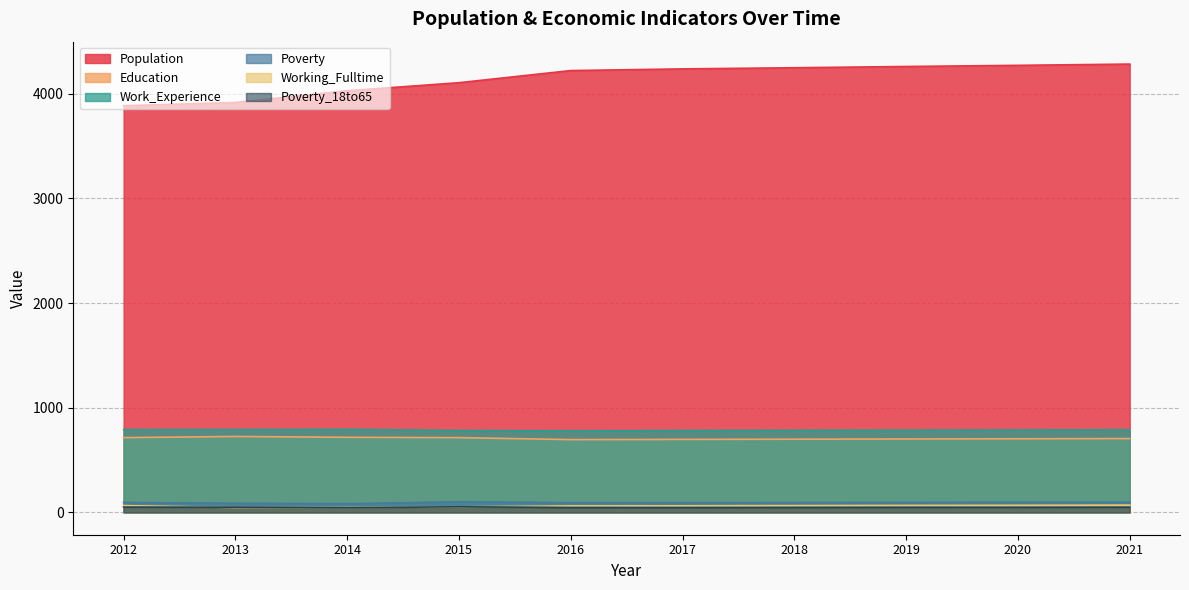

What value does the Poverty series have at 2015?

101